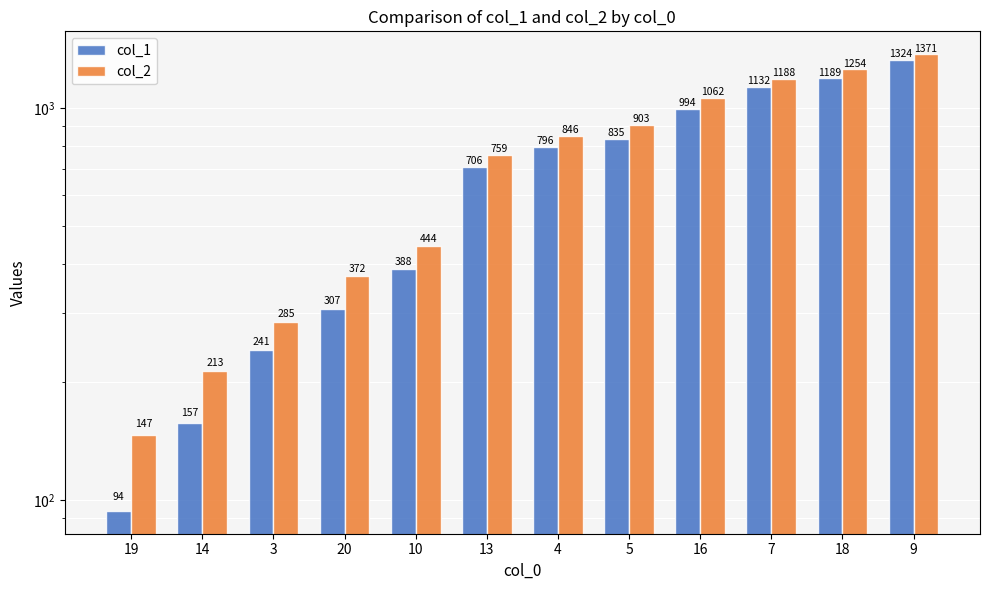

Between 4 and 3, which is larger?

4